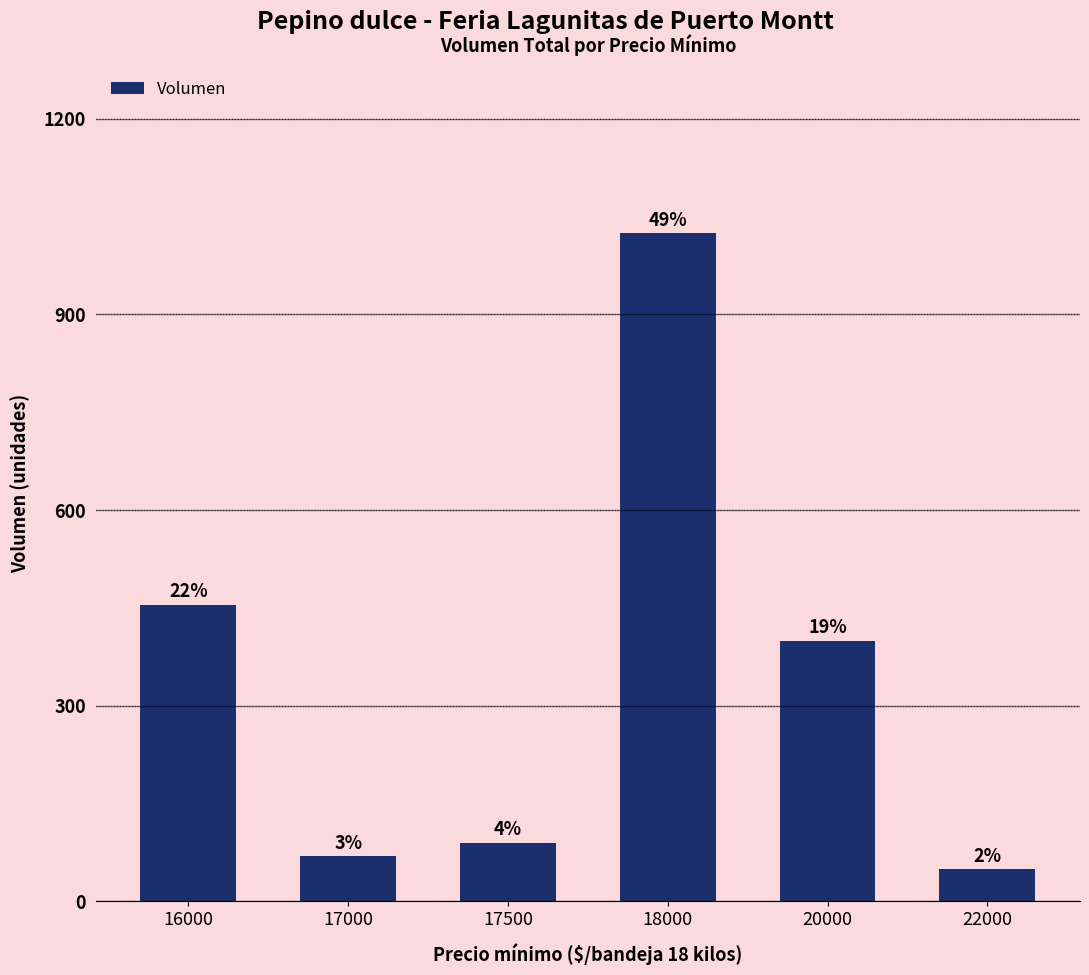

How many bars are there in total?

6